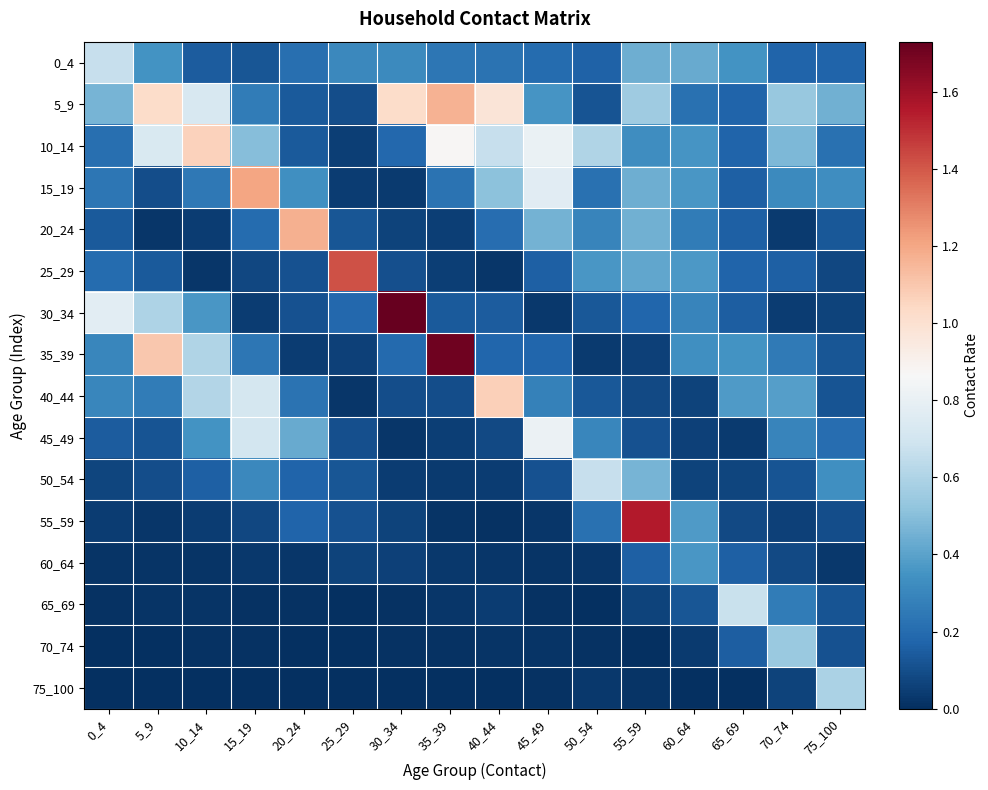

List the series in order of their peak value, lowest first.

60_64, 70_74, 75_100, 50_54, 0_4, 65_69, 45_49, 10_14, 40_44, 5_9, 20_24, 15_19, 25_29, 55_59, 35_39, 30_34